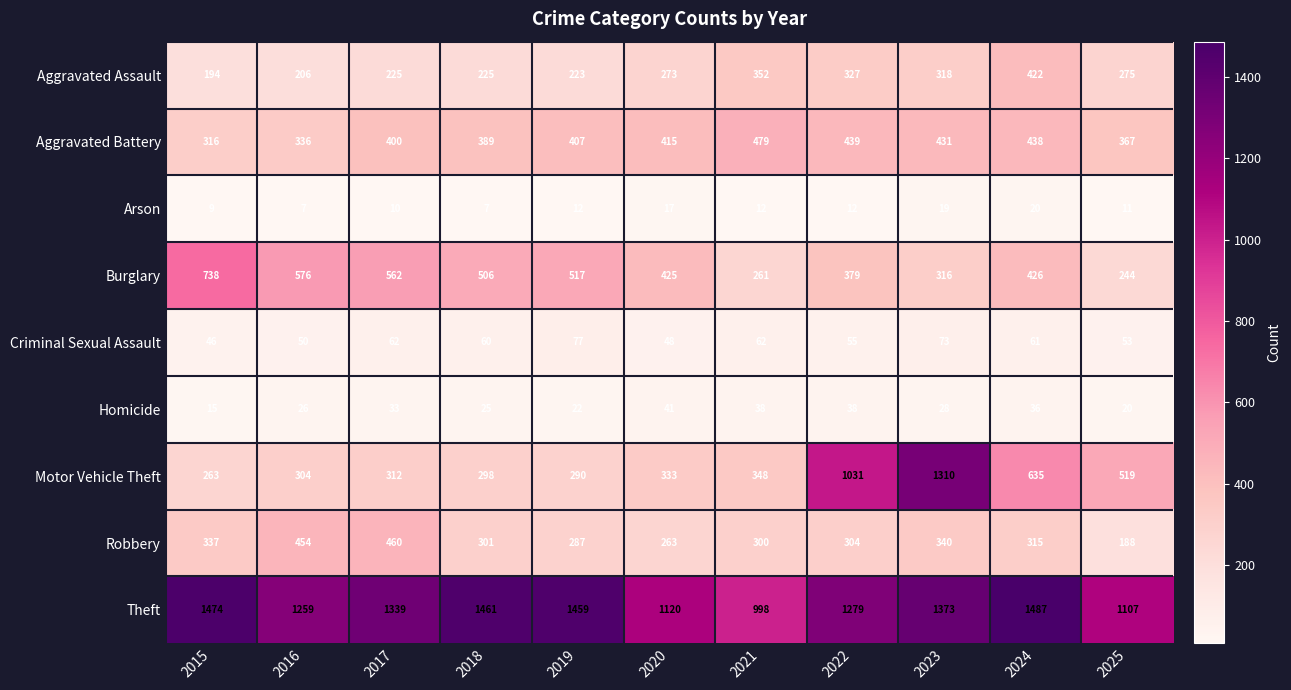

What is the sum of all Homicide values?

322